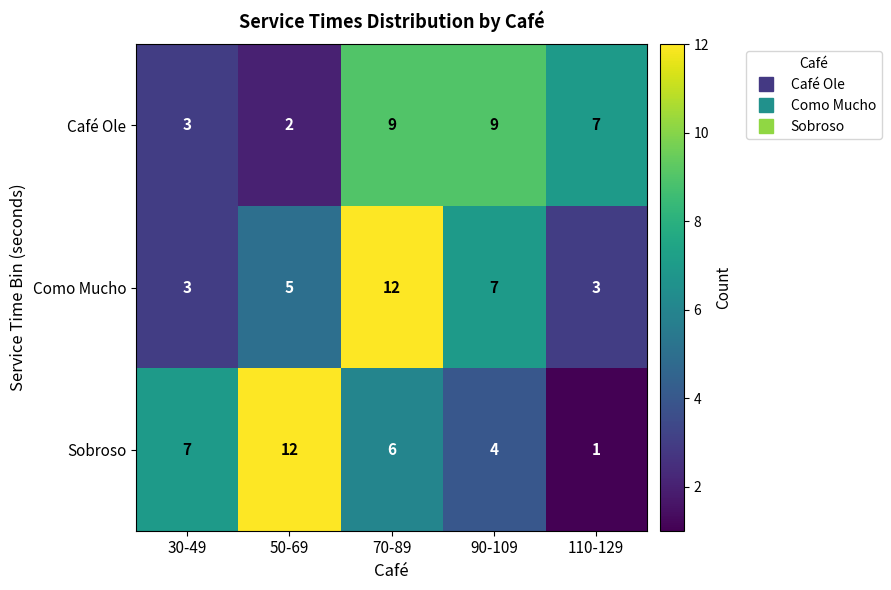

Reading right to left, what are all the values shown in this chart?

Café Ole: 7	9	9	2	3
Como Mucho: 3	7	12	5	3
Sobroso: 1	4	6	12	7